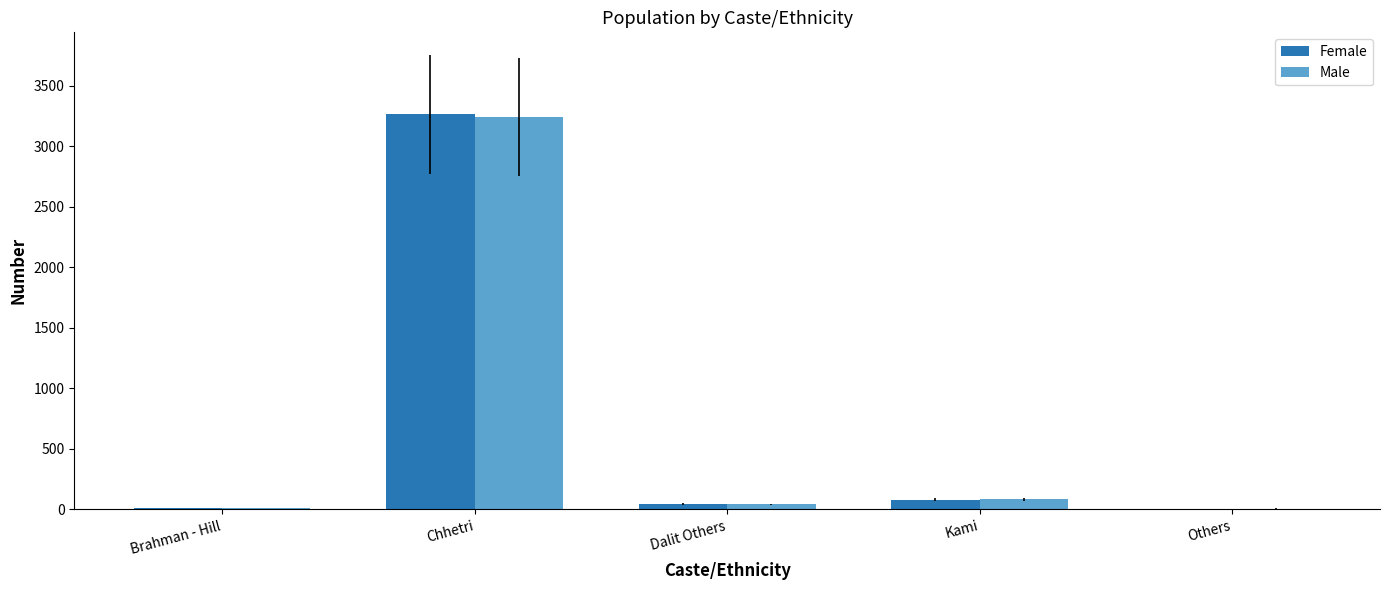

What value does the Female series have at Chhetri?

3263